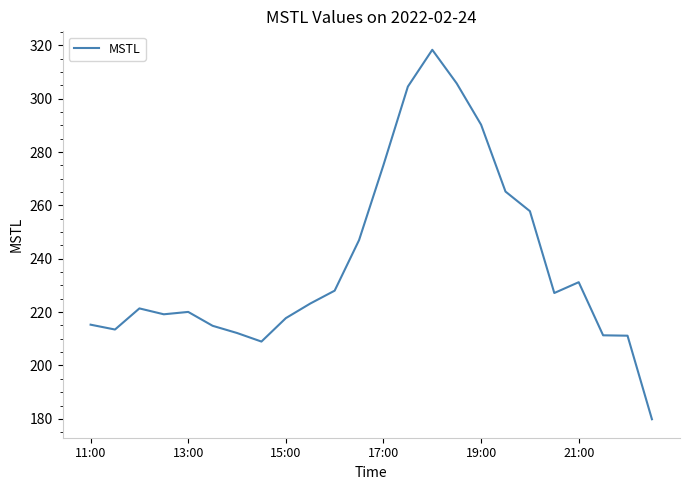

What is the difference between the maximum and minimum values?

138.5